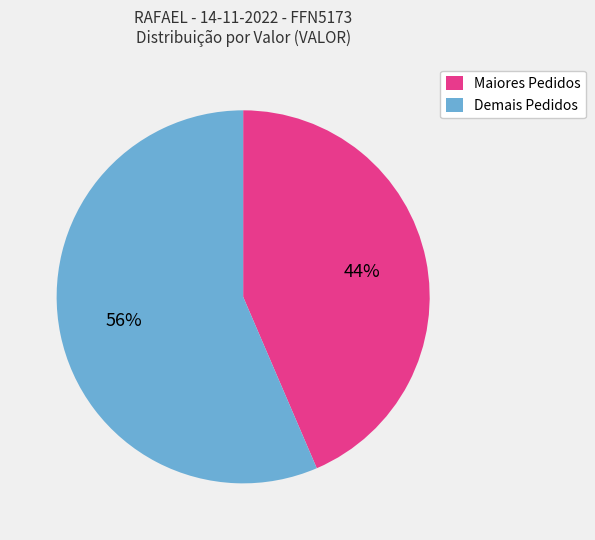

Is there a majority slice in this chart?

Yes